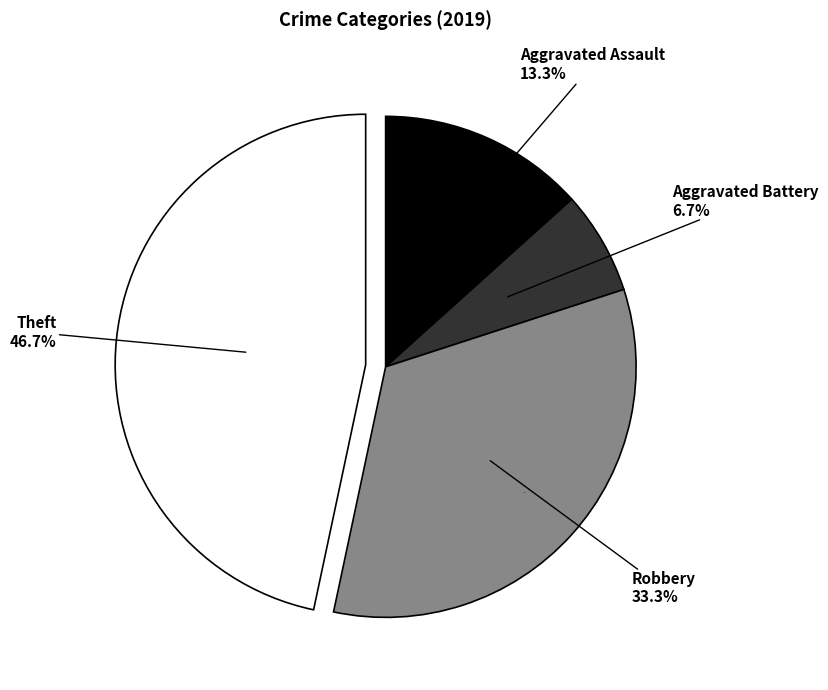

Is it true that Theft is 58% of the pie?

False